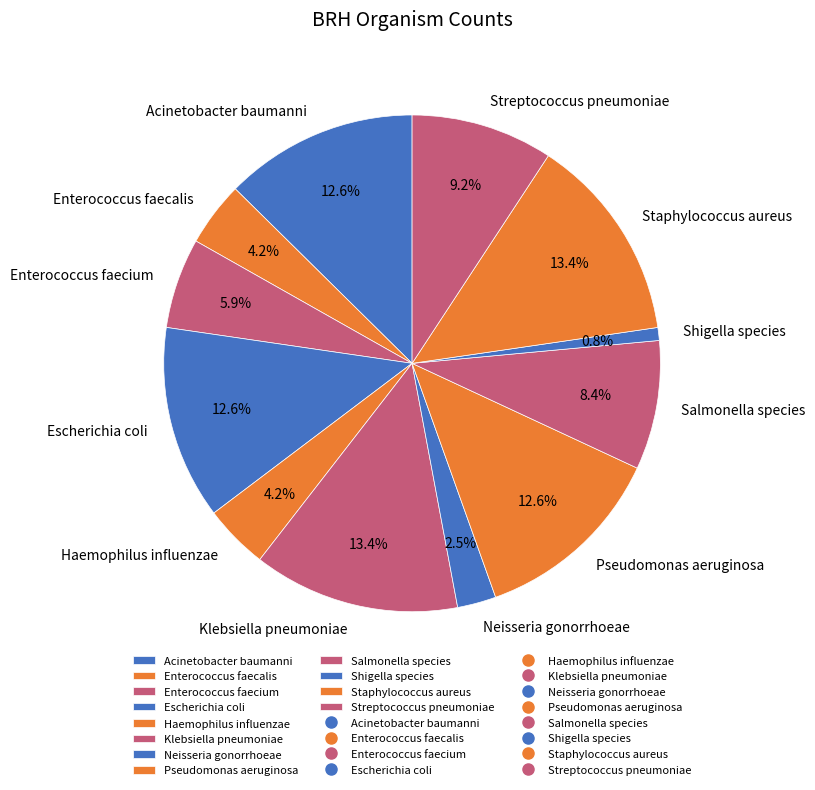

Is it true that Salmonella species is 22% of the pie?

False